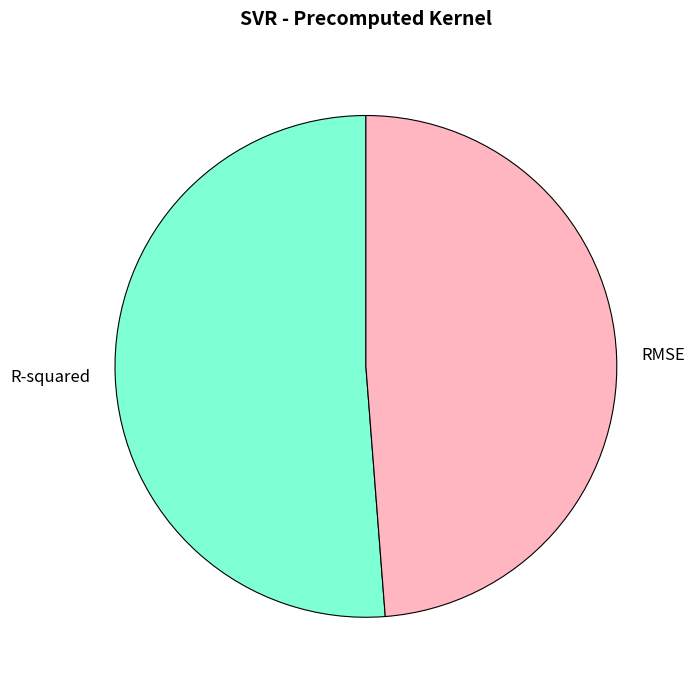

Is there any slice that represents more than half of the pie?

Yes